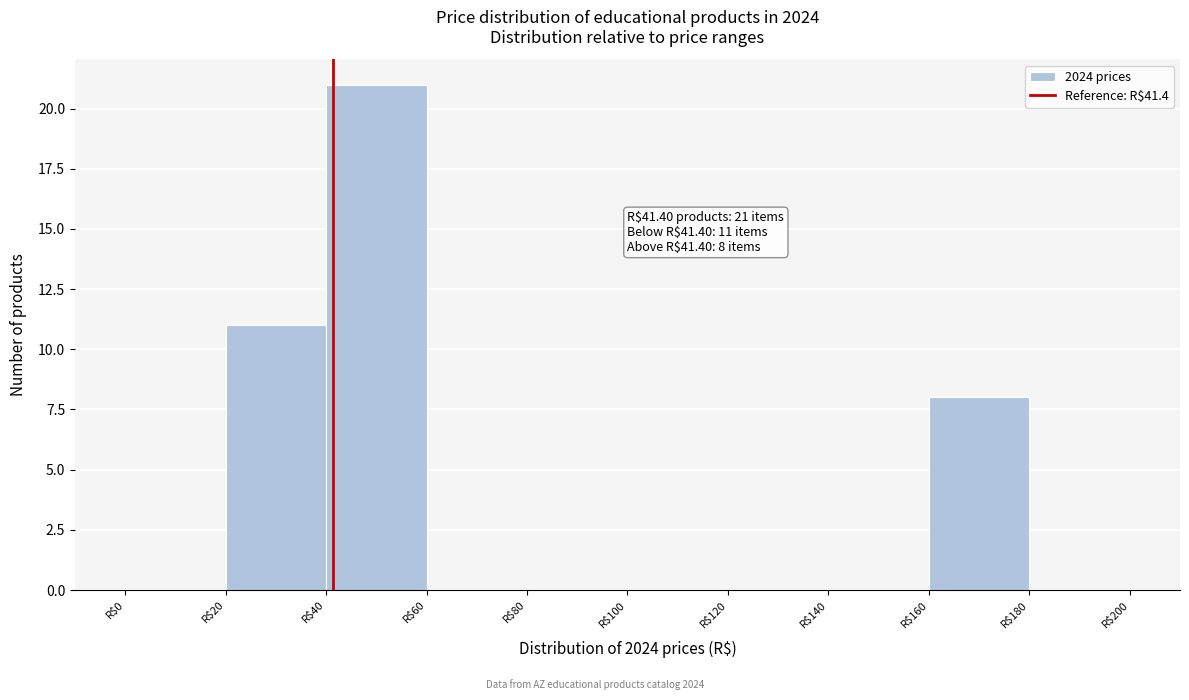

Which range on the x-axis has the tallest bar?

40 to 60